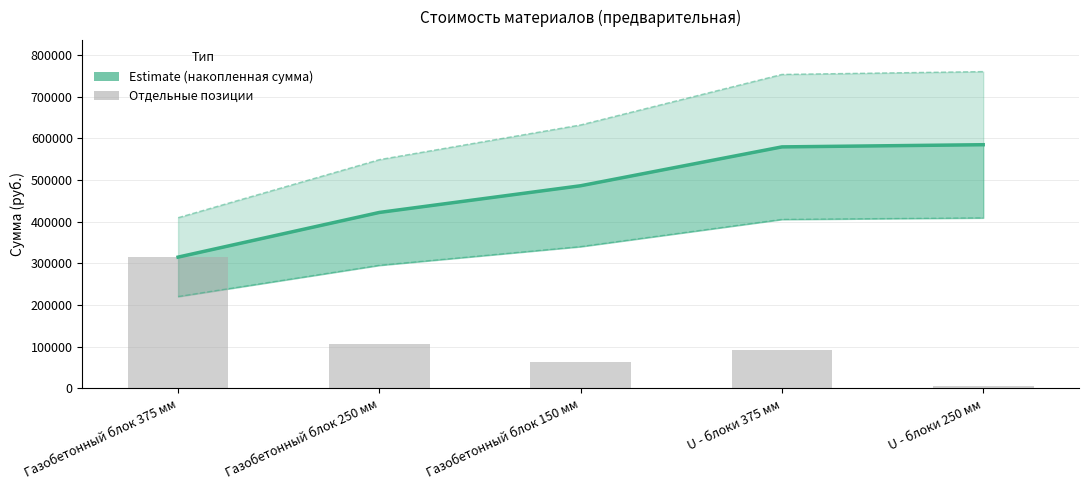

Which series changed the most between Газобетонный блок 250 мм and Газобетонный блок 150 мм?

Накопленная сумма (Estimate)